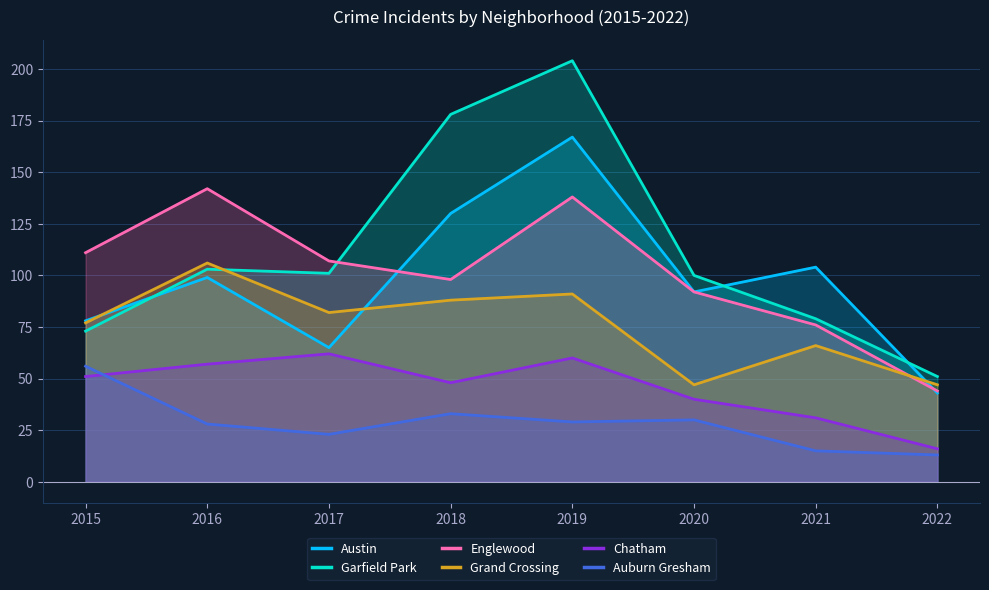

How many interior local peaks does the Auburn Gresham series have?

2